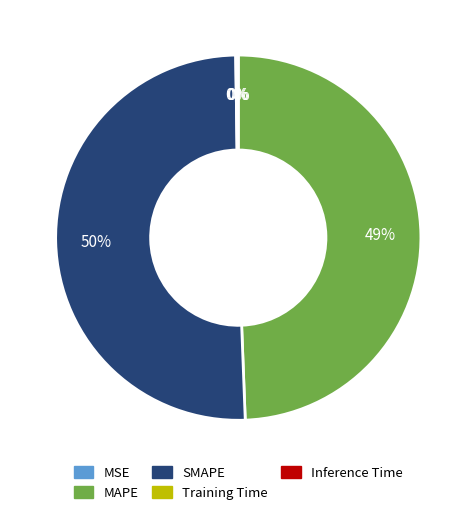

To the nearest percent, what portion does MAPE represent?

49%